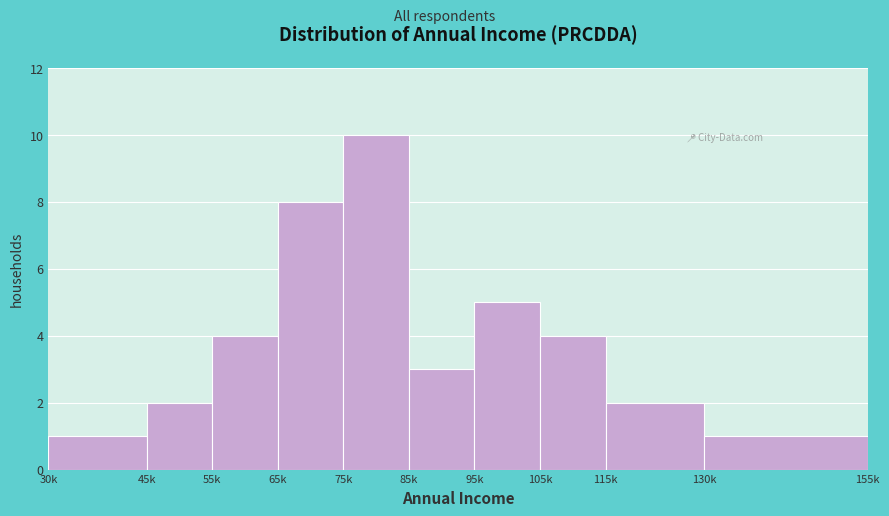

Reading left to right, extract all data points from this chart.

1	2	4	8	10	3	5	4	2	1